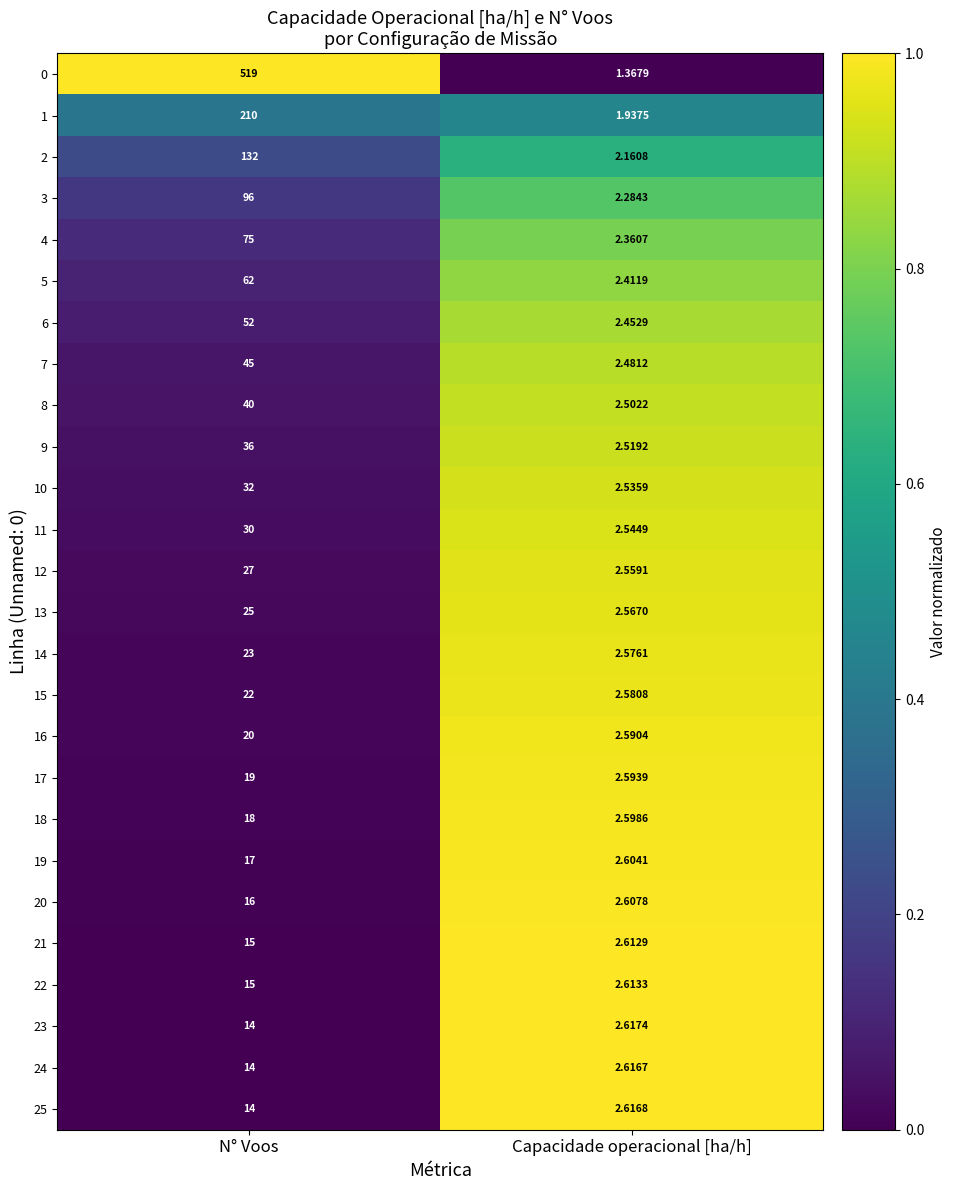

What is the total value across all series at N° Voos?

1588.0